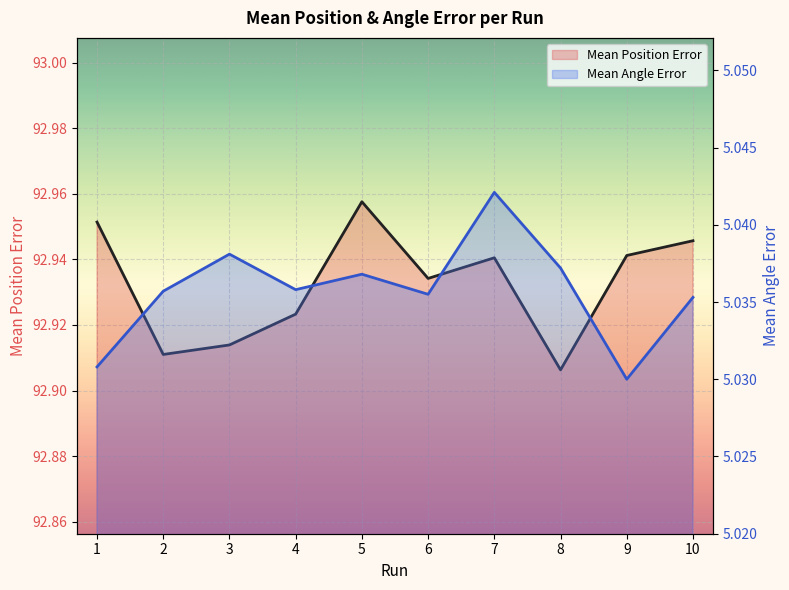

How many categories are shown in the chart?

10